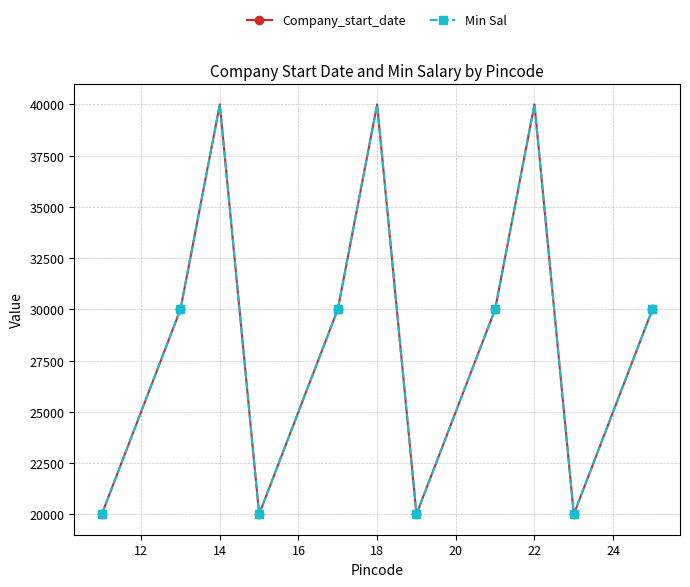

Reading left to right, list all the values displayed in this chart.

Company_start_date: 20000	25000	30000	40000	20000	25000	30000	40000	20000	25000	30000	40000	20000	25000	30000
Min Sal: 20000	25000	30000	40000	20000	25000	30000	40000	20000	25000	30000	40000	20000	25000	30000